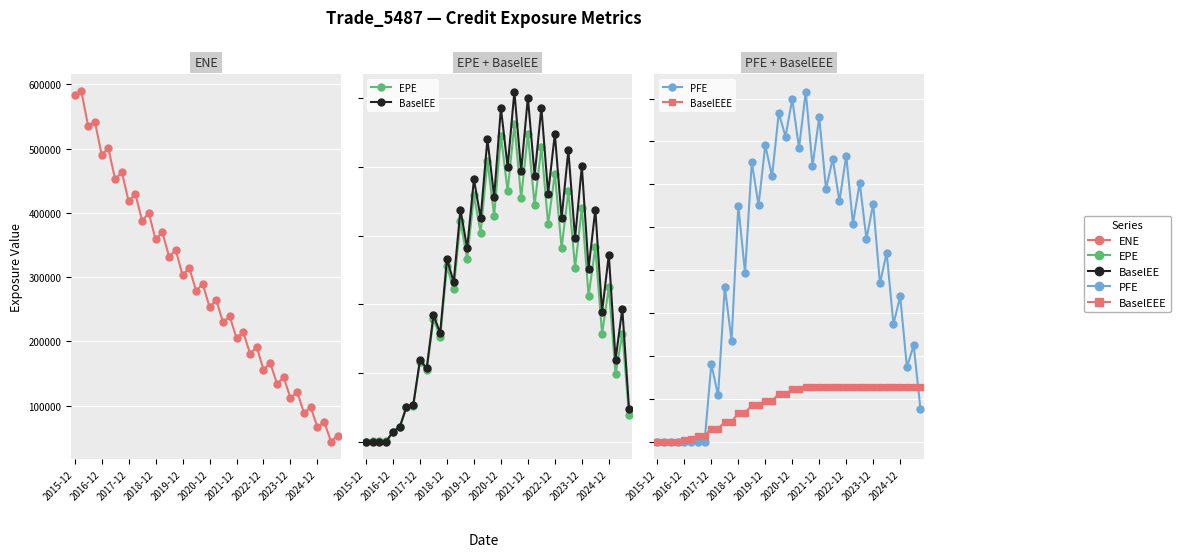

What are all the series names shown in the legend?

ENE, EPE, BaselEE, PFE, BaselEEE